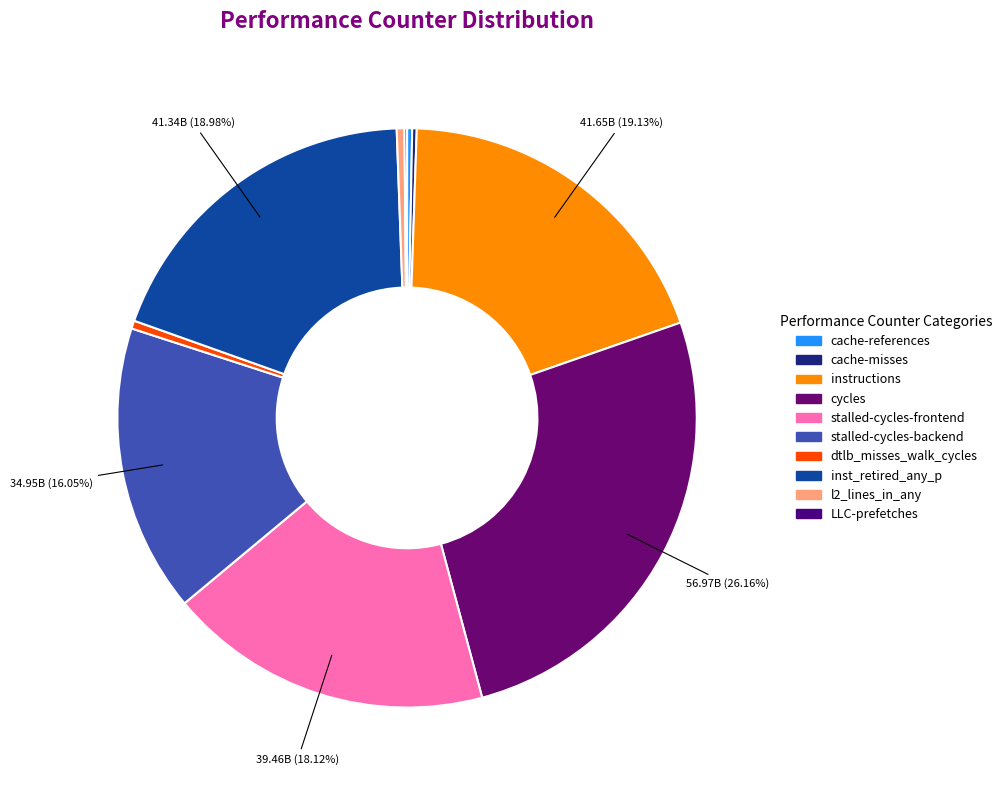

Which category has the biggest portion of the pie?

cycles